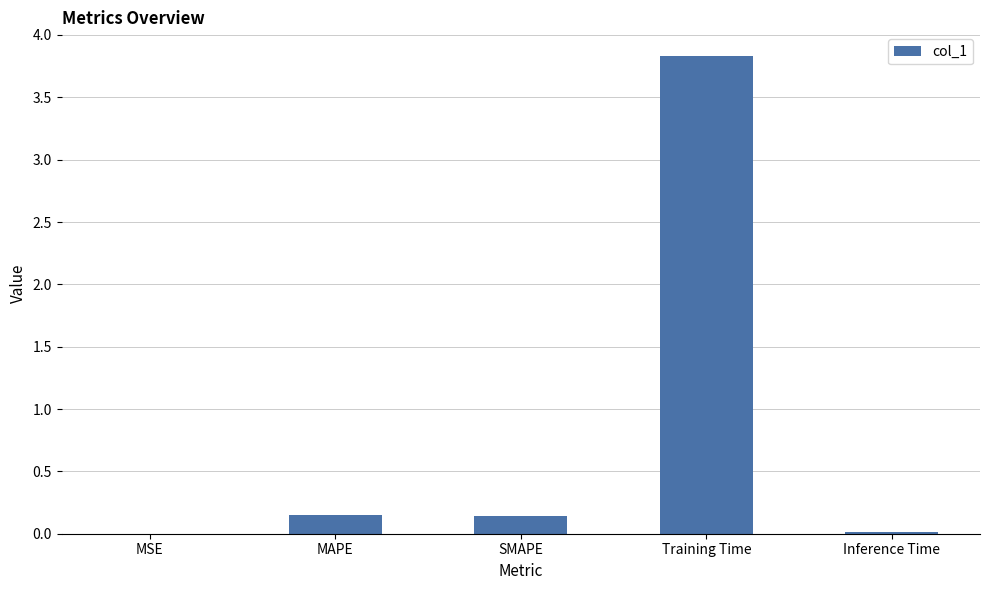

What is the change in value from SMAPE to Training Time?

+3.7